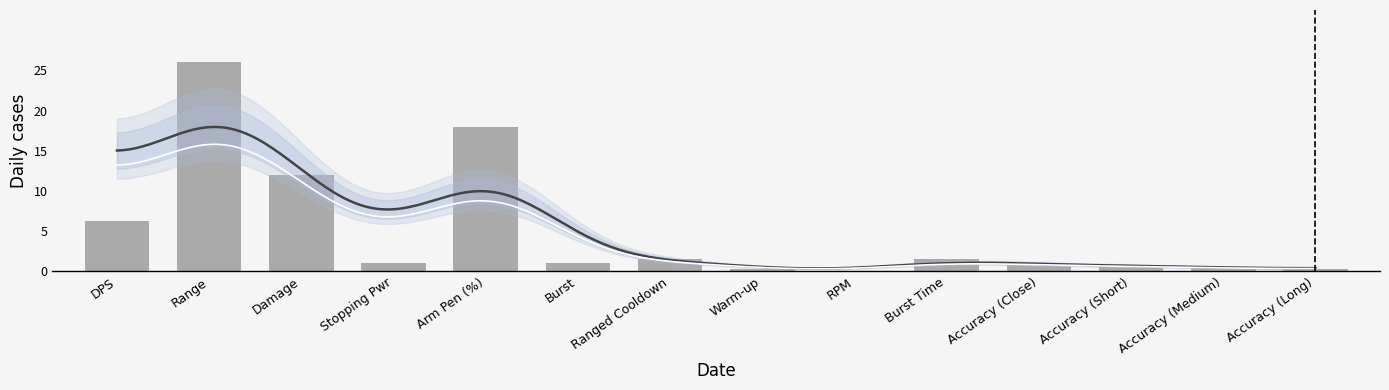

At which label is the value closest to 13?

Damage